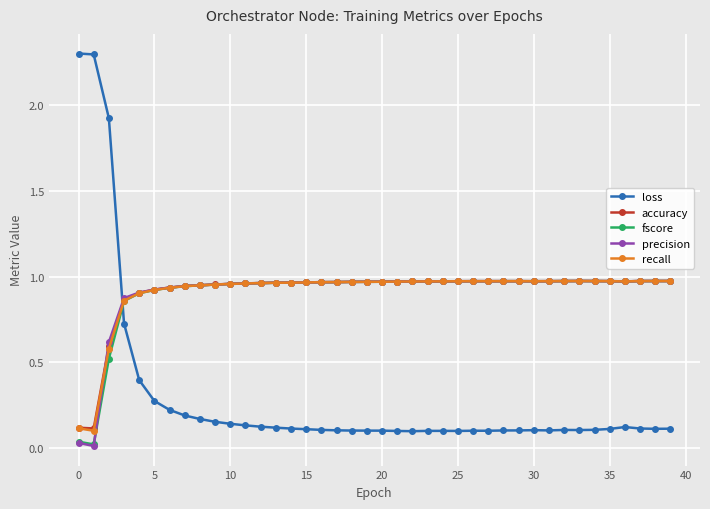

Which series has the largest range (max minus min)?

loss